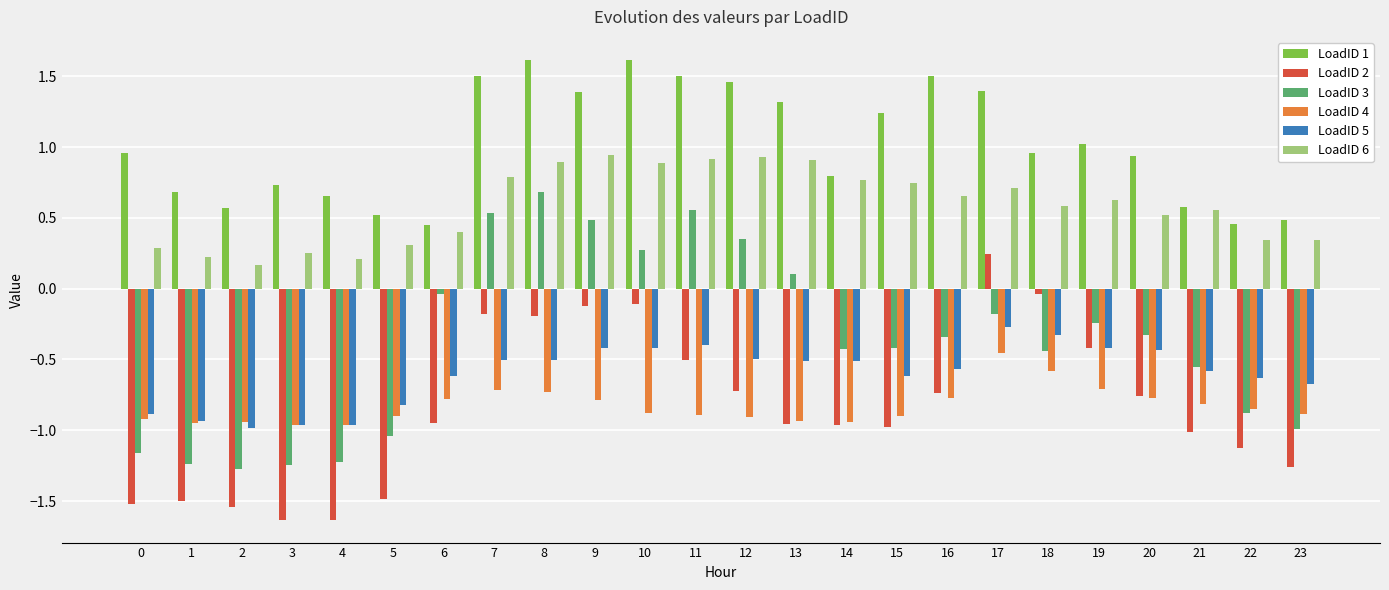

What is the difference between the highest and lowest values at 4?

2.3